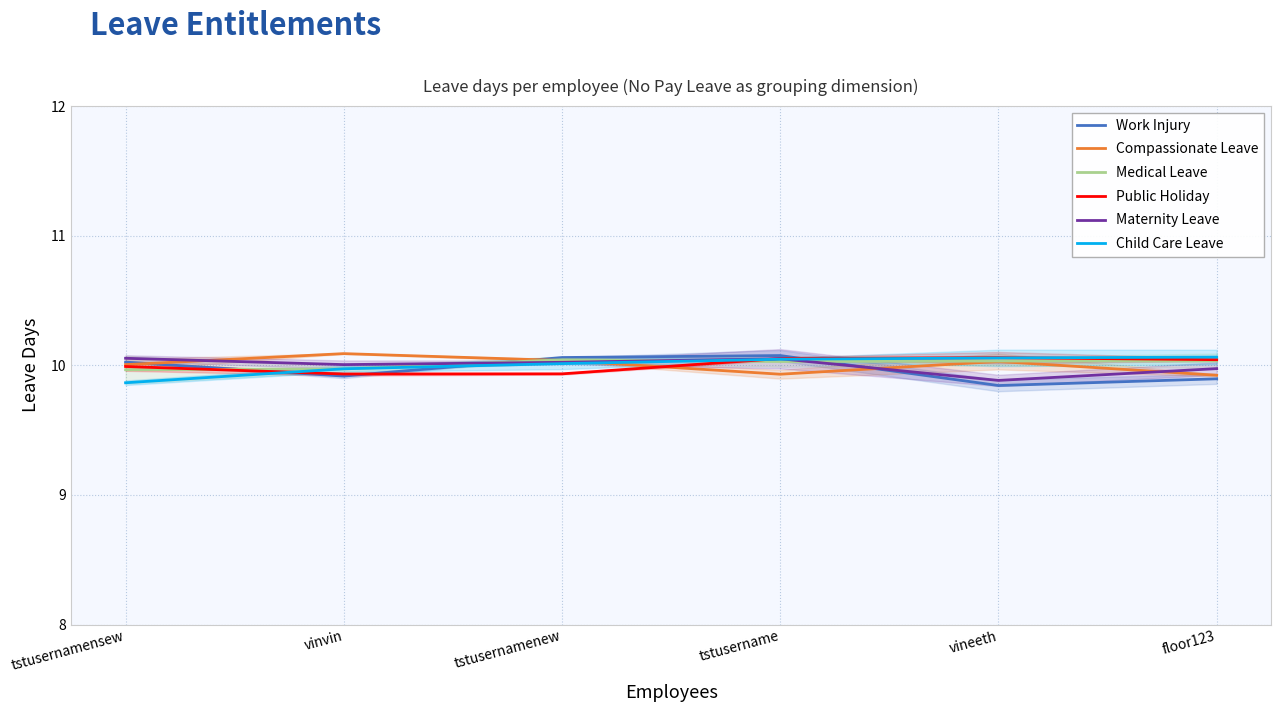

What is the total value across all series at floor123?

59.9